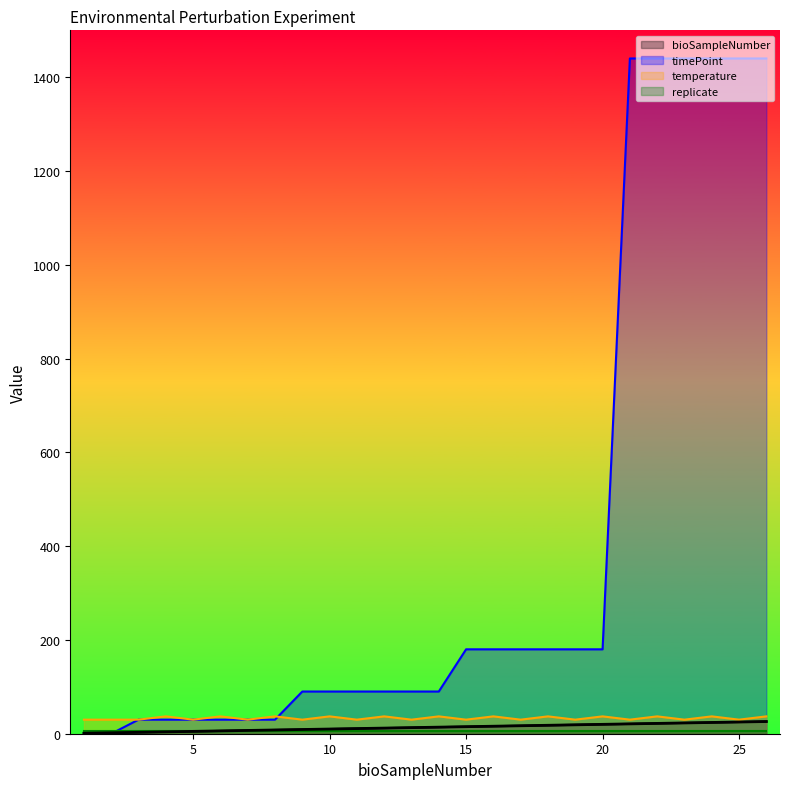

What is the greatest value displayed?

1440